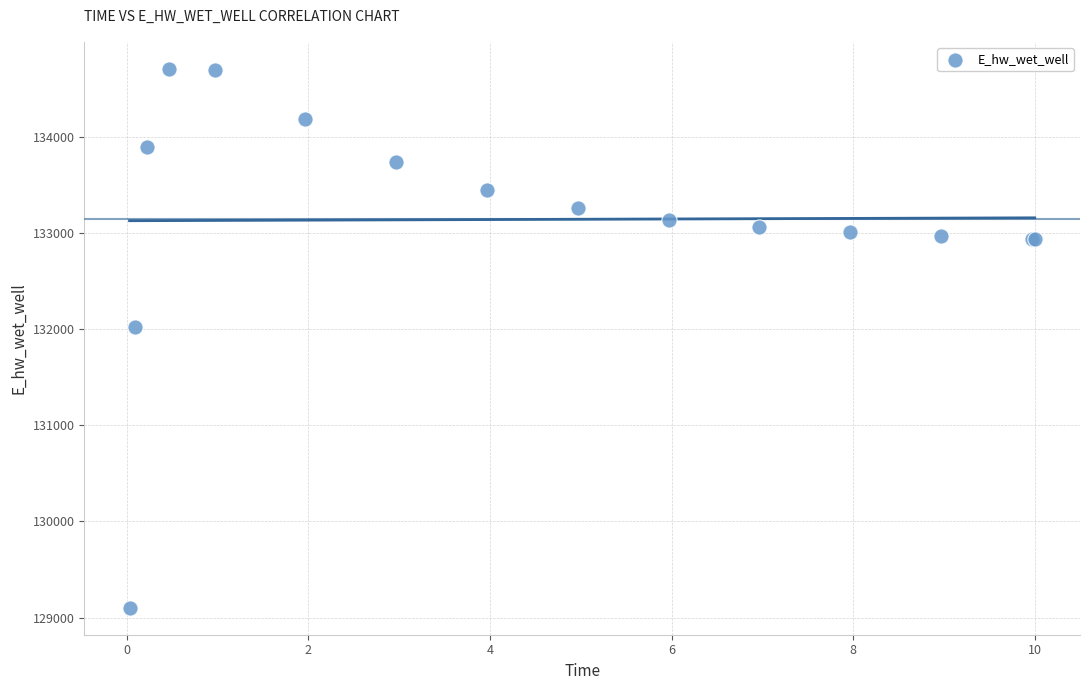

What Y value in the scatter plot is closest to 131906?

132029.0